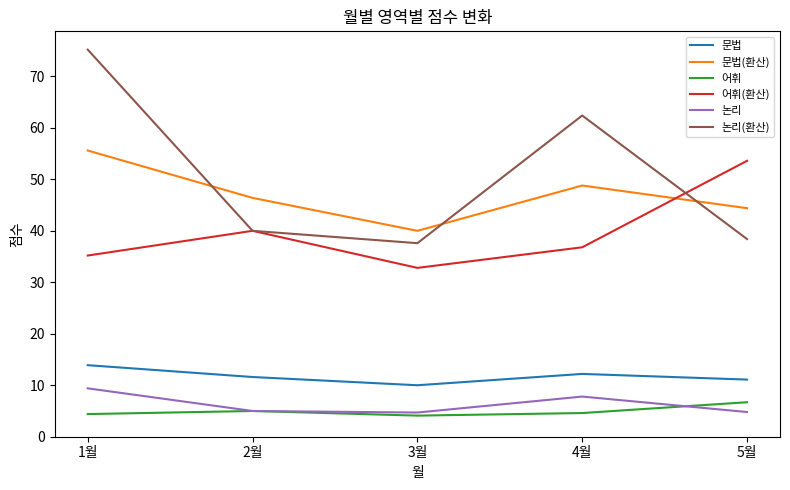

In 논리(환산), how many points are lower than both neighbors (excluding endpoints)?

1